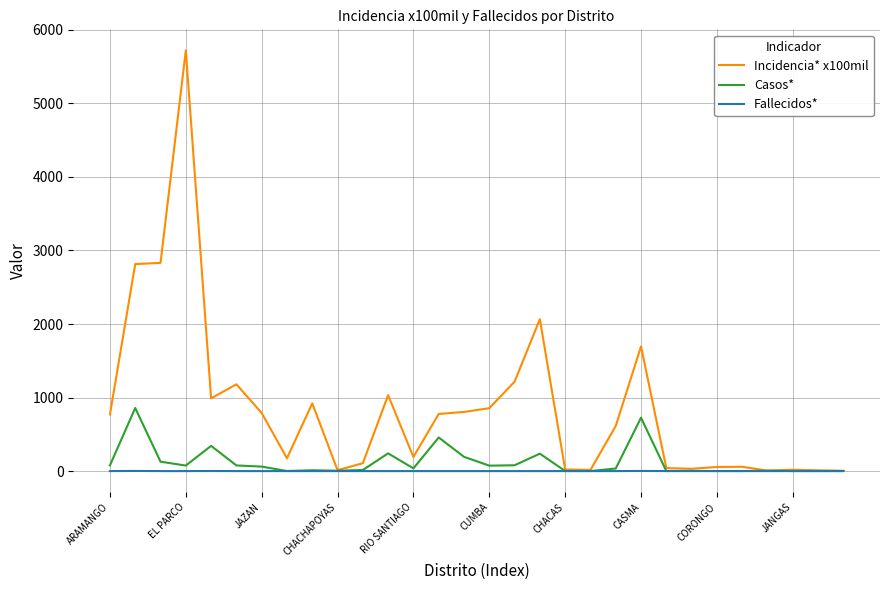

What is the maximum value shown in the chart?

5720.8